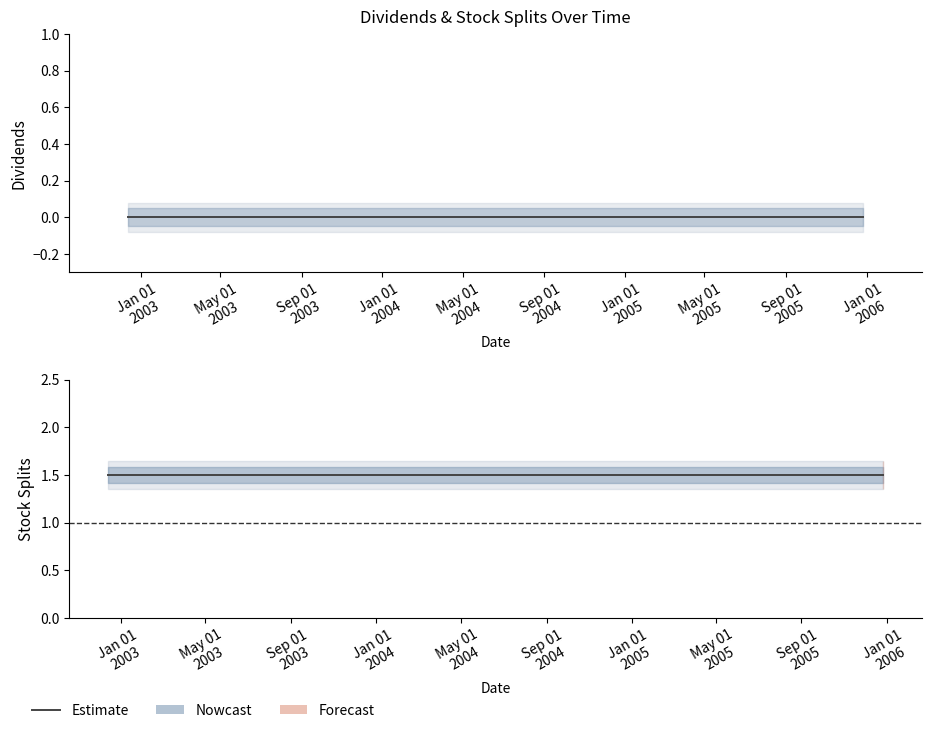

Which series changed the most between 2003-11-21 and 2005-12-27?

Dividends